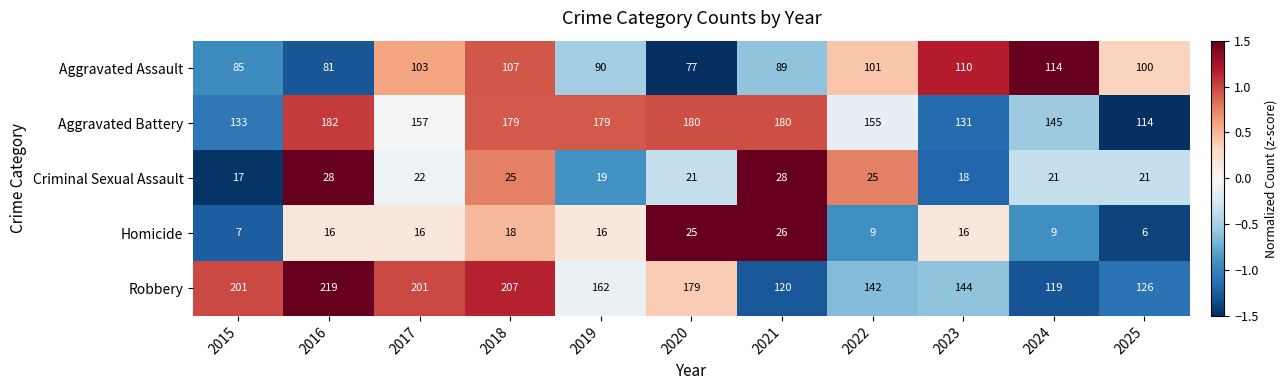

How many values in the Aggravated Assault series are below 100?

5